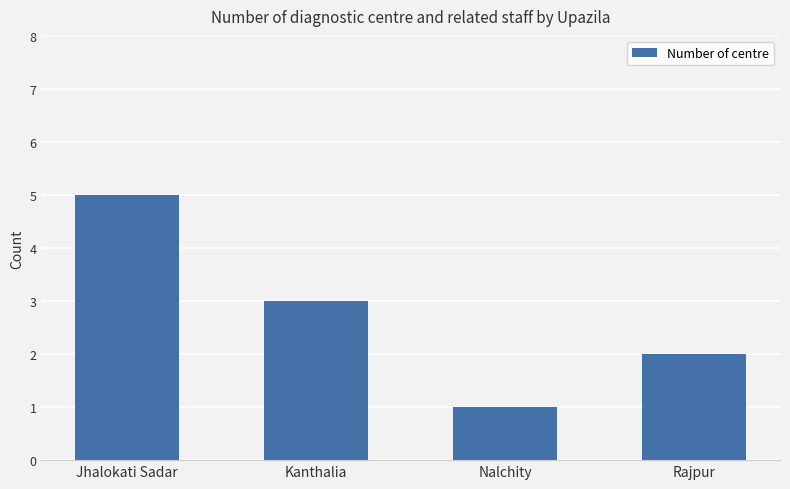

Which has a higher value, Kanthalia or Jhalokati Sadar?

Jhalokati Sadar